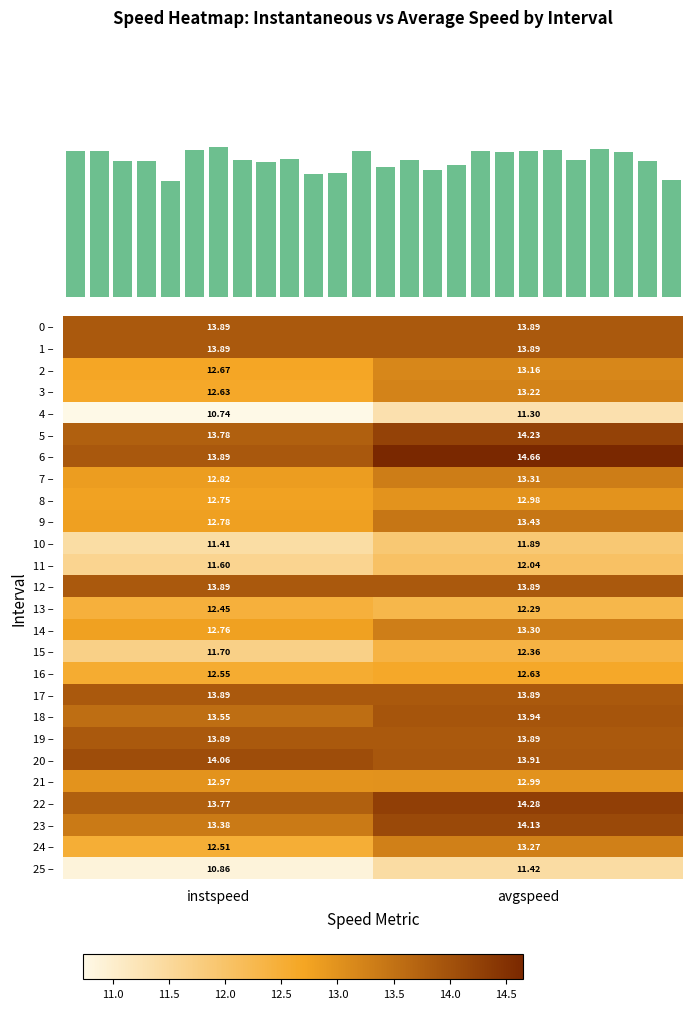

At which label does 22 – first exceed 14?

avgspeed